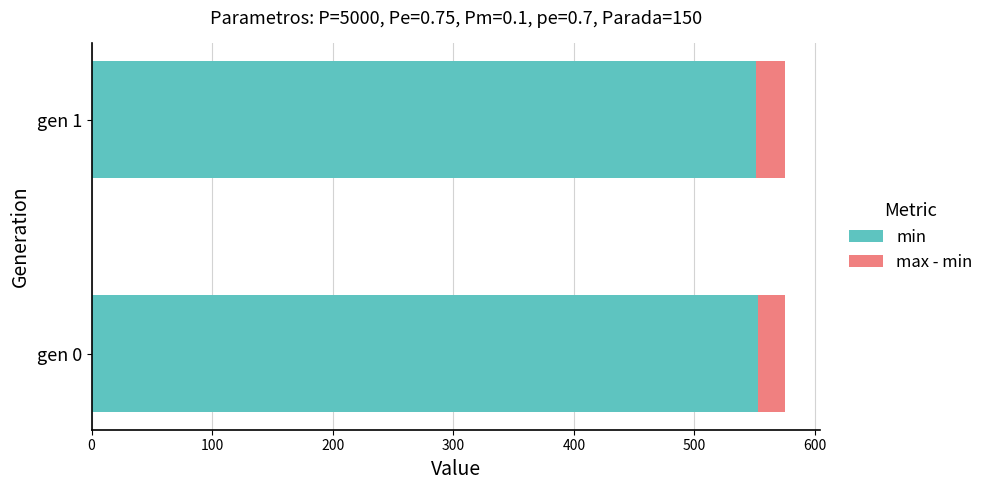

What is the sum of all min values?

1103.3